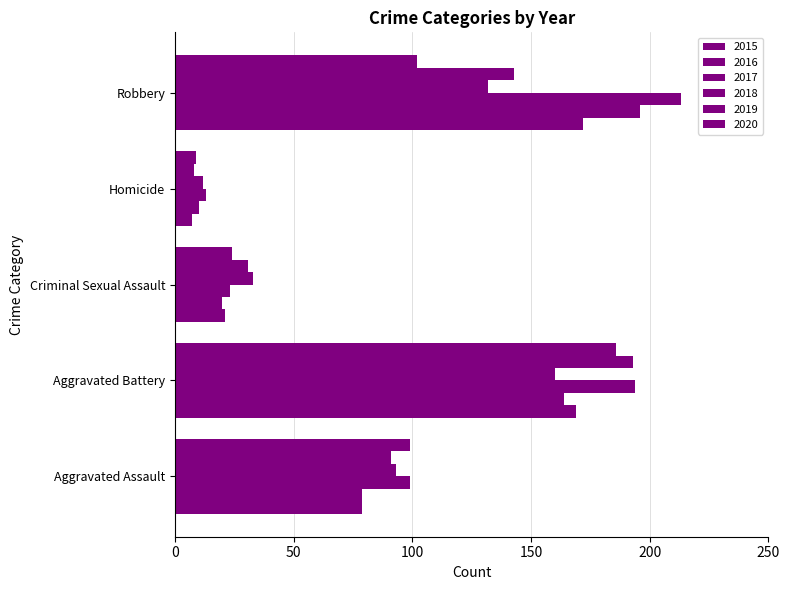

At which label does 2018 first exceed 93?

Aggravated Battery